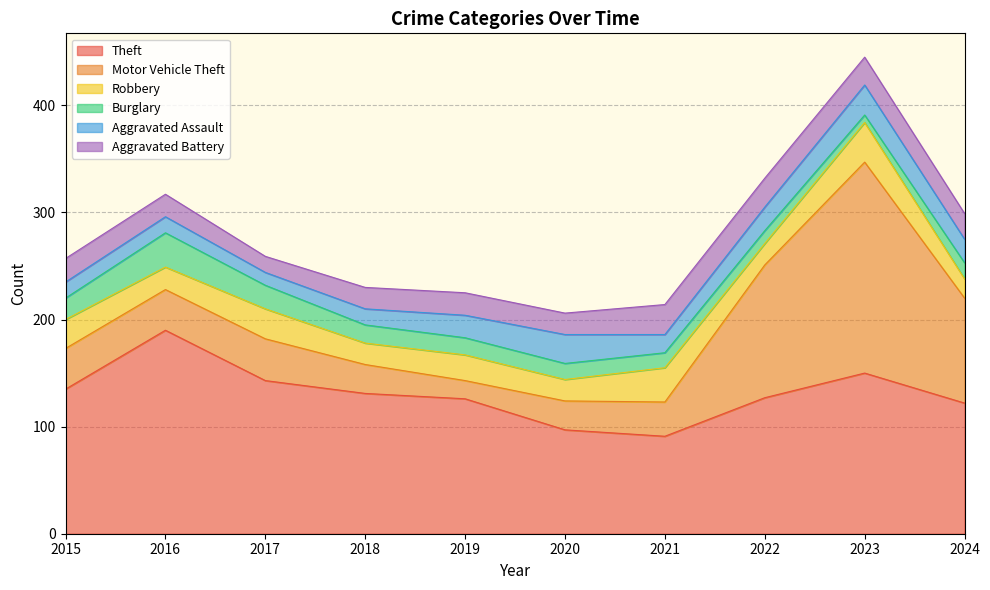

Rank the series at 2017 from lowest to highest value.

Aggravated Assault, Aggravated Battery, Burglary, Robbery, Motor Vehicle Theft, Theft